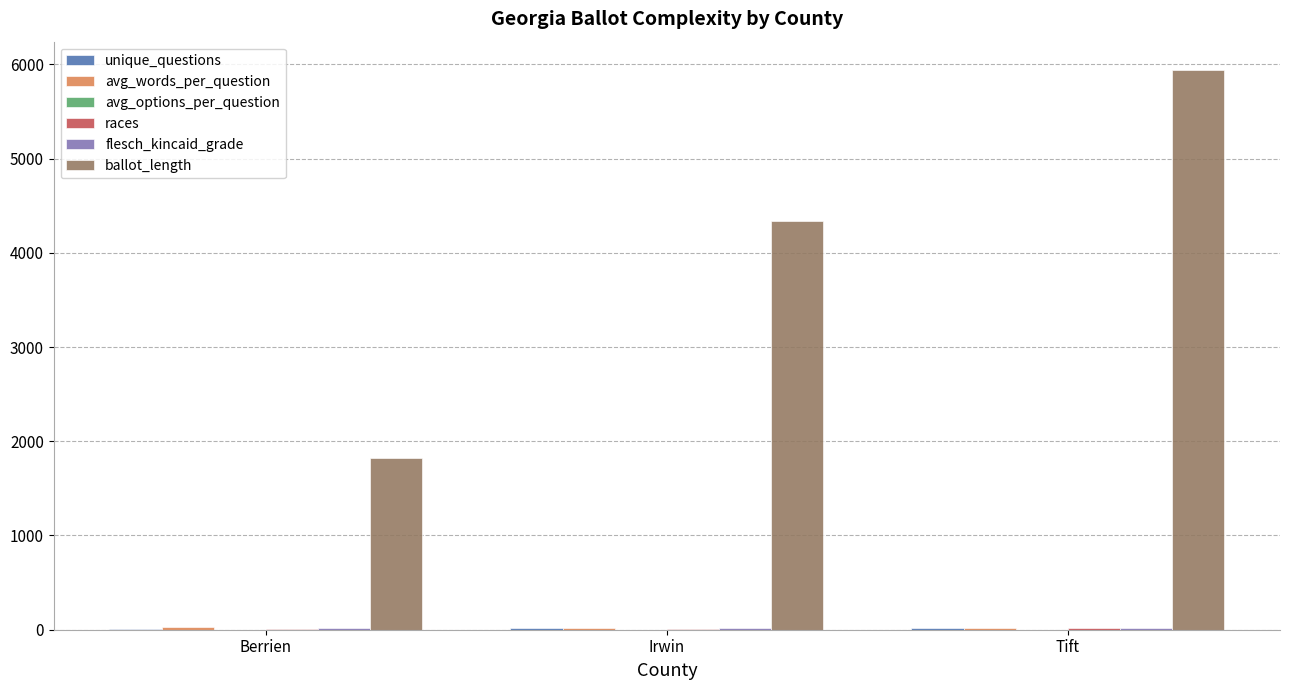

At which category does the chart reach its peak across all series?

Tift